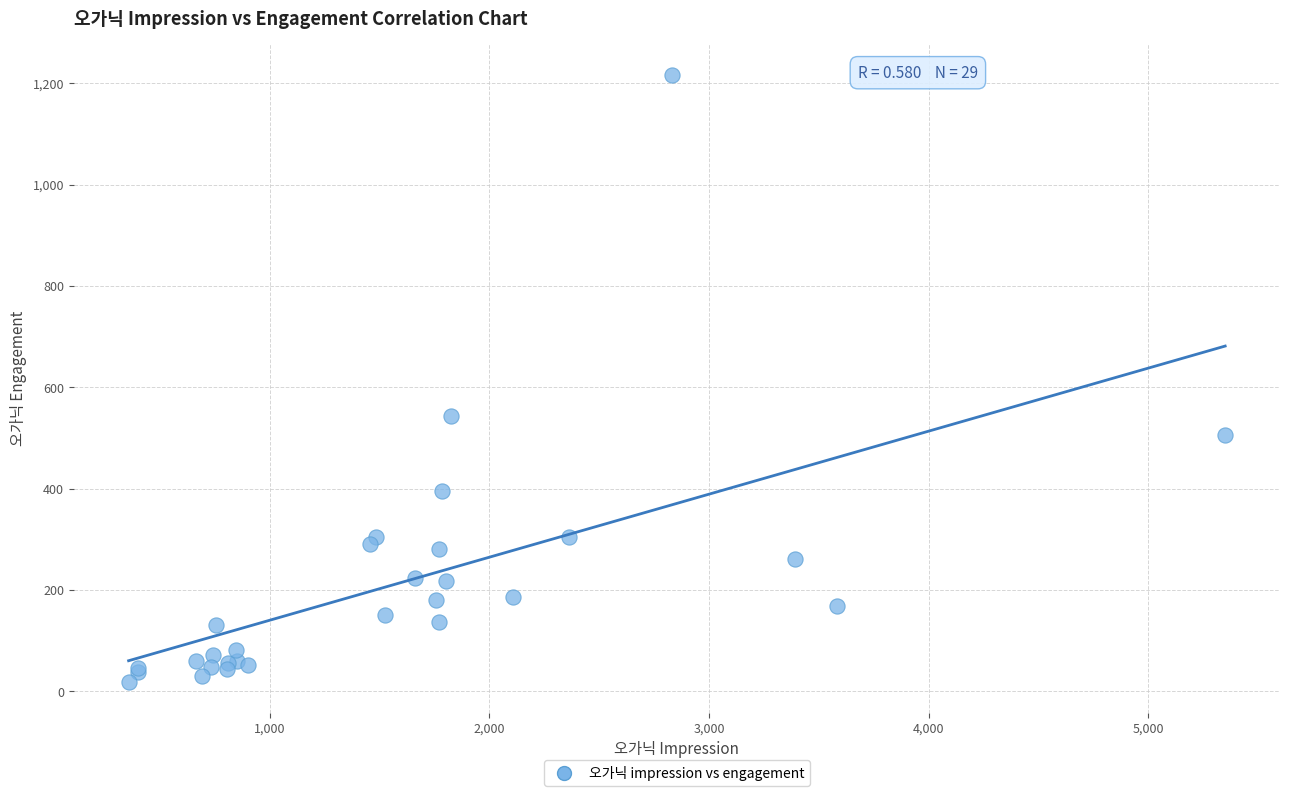

What Y value in the scatter plot is closest to 617?

544